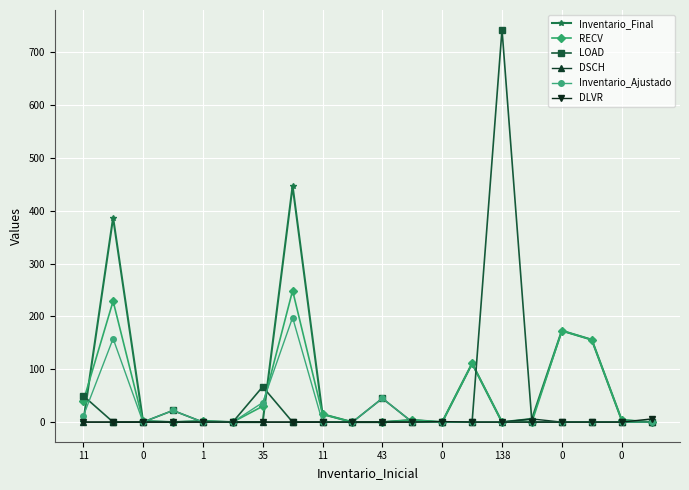

True or false: RECV has more than 1 interior local peaks.

True